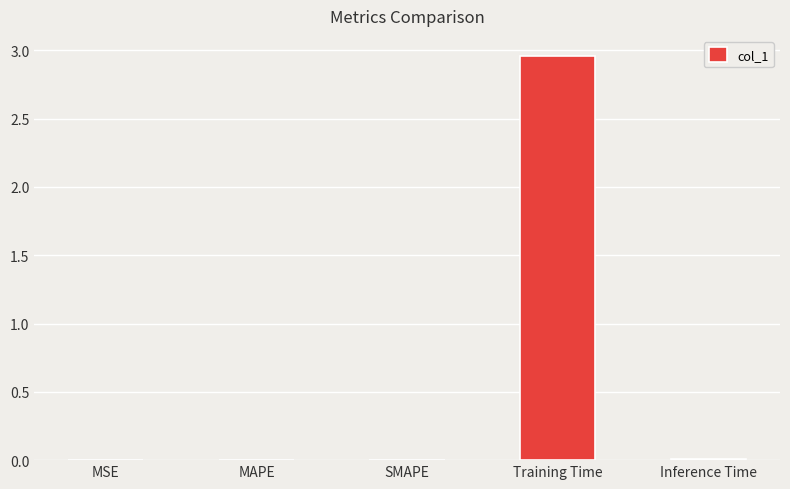

At which category does the chart reach its peak across all series?

Training Time